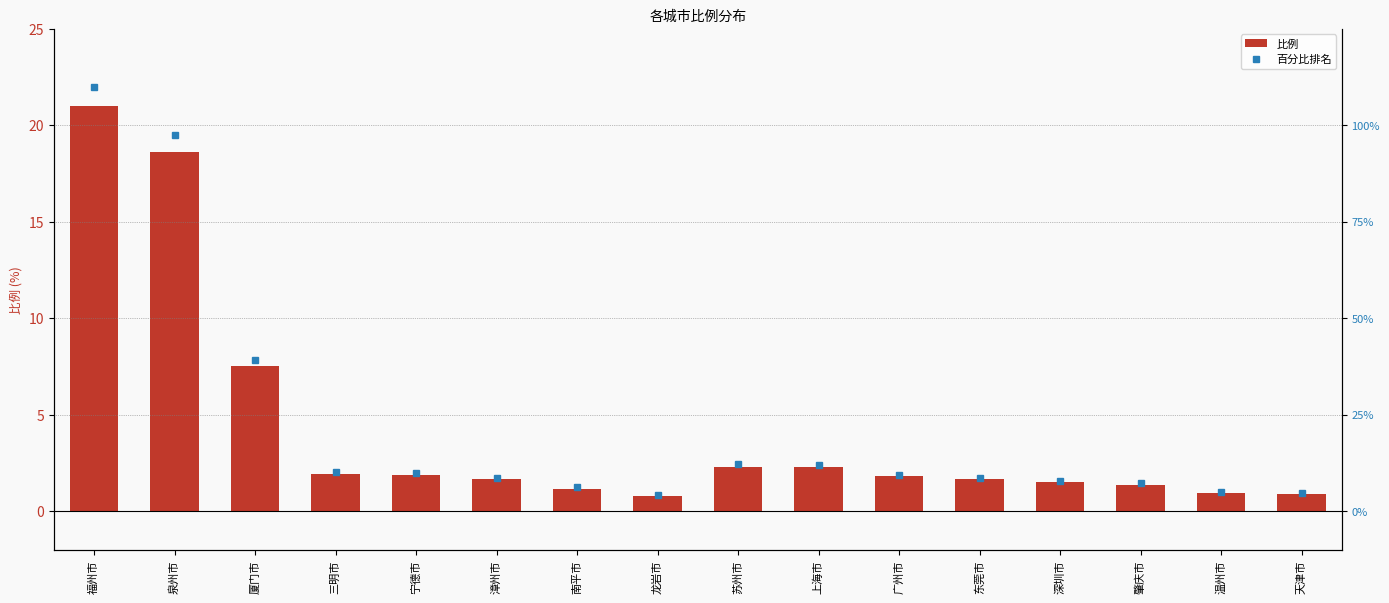

The value at 宁德市 is 1.9. True or false?

True